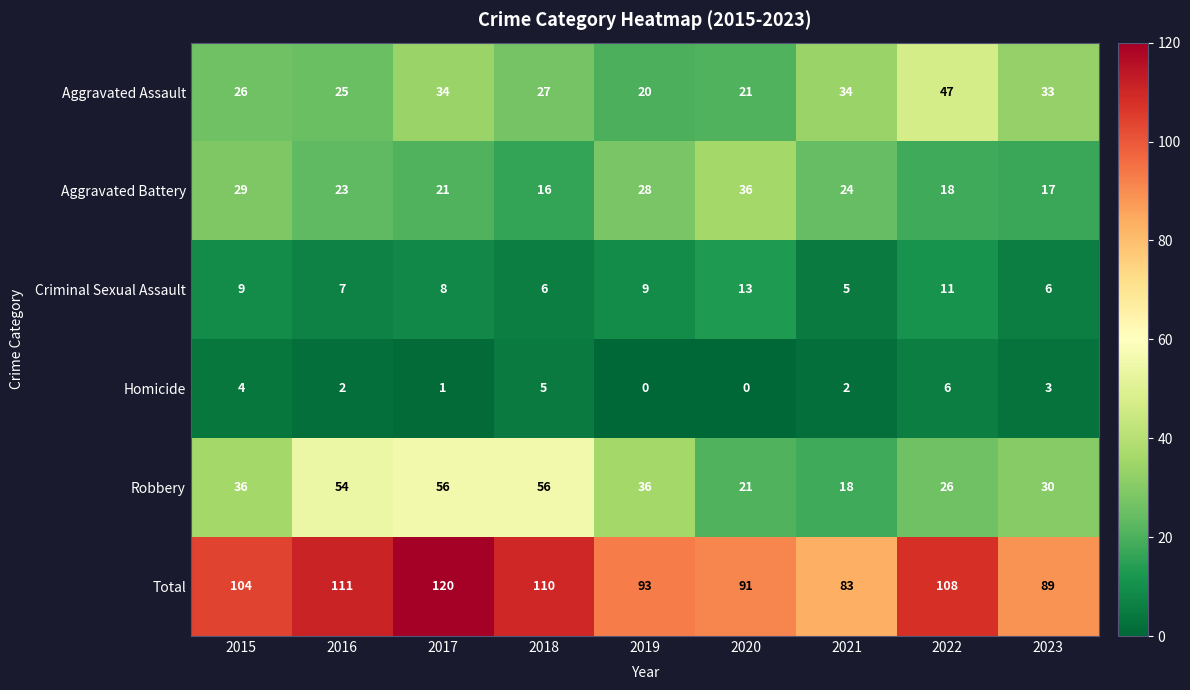

Count the Homicide values in the range 1 to 4.

5